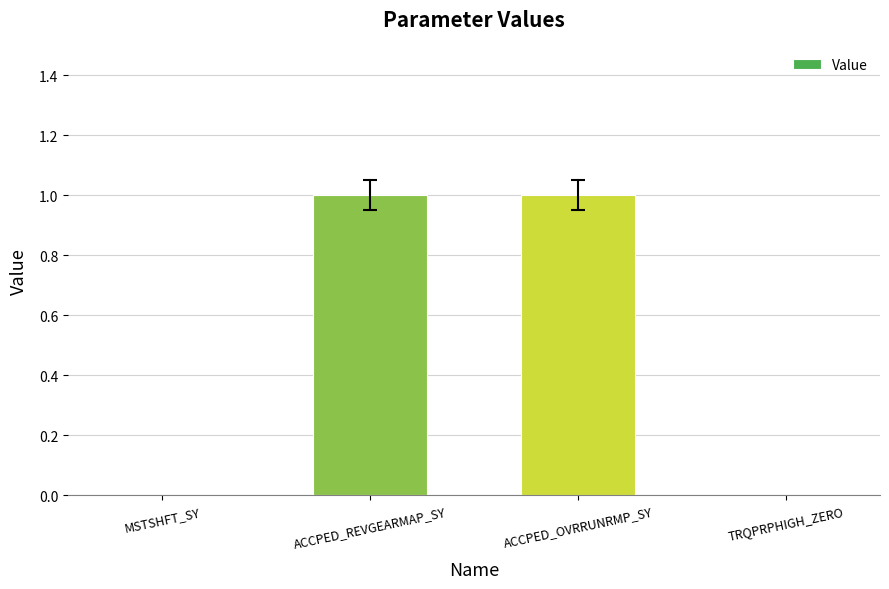

What is the greatest value displayed?

1